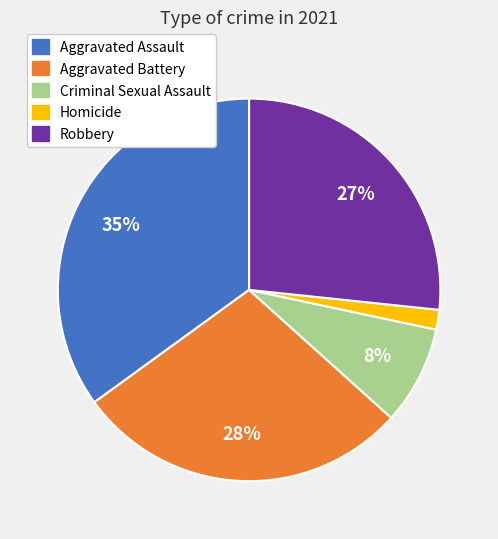

Rank the categories by value from lowest to highest.

Homicide, Criminal Sexual Assault, Robbery, Aggravated Battery, Aggravated Assault